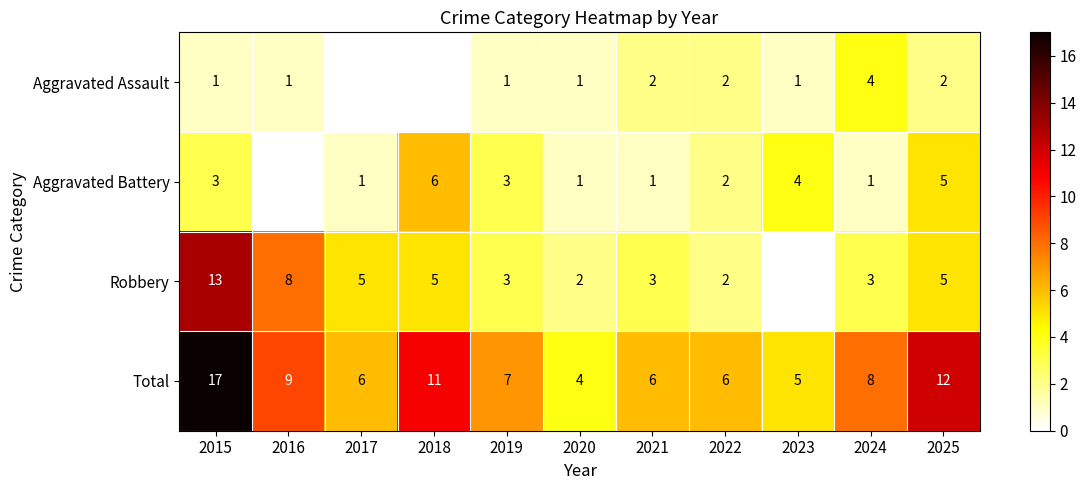

What is the difference between the maximum and minimum values in the Total series?

13